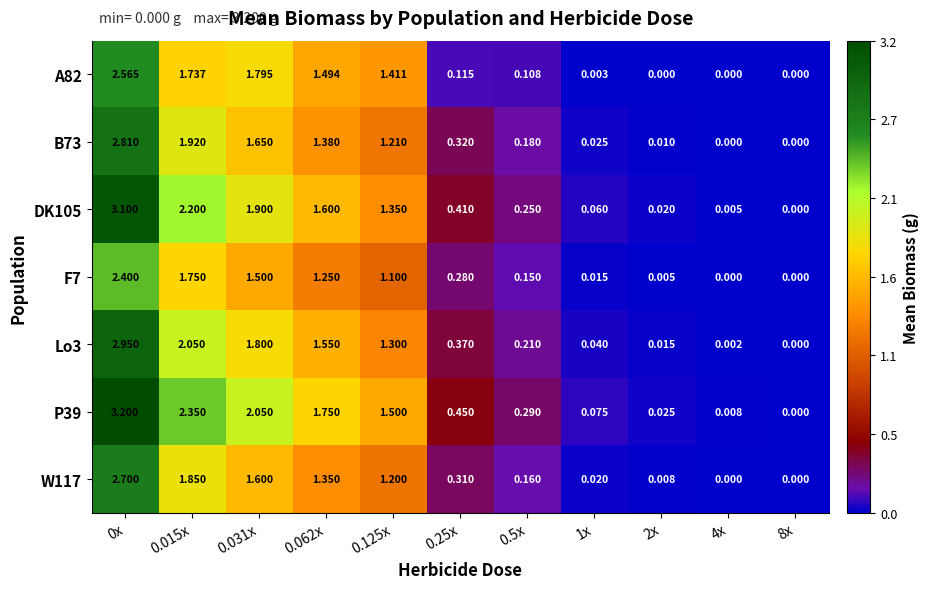

Is the value of P39 at 0.25x greater than the value of B73 at 8x?

Yes